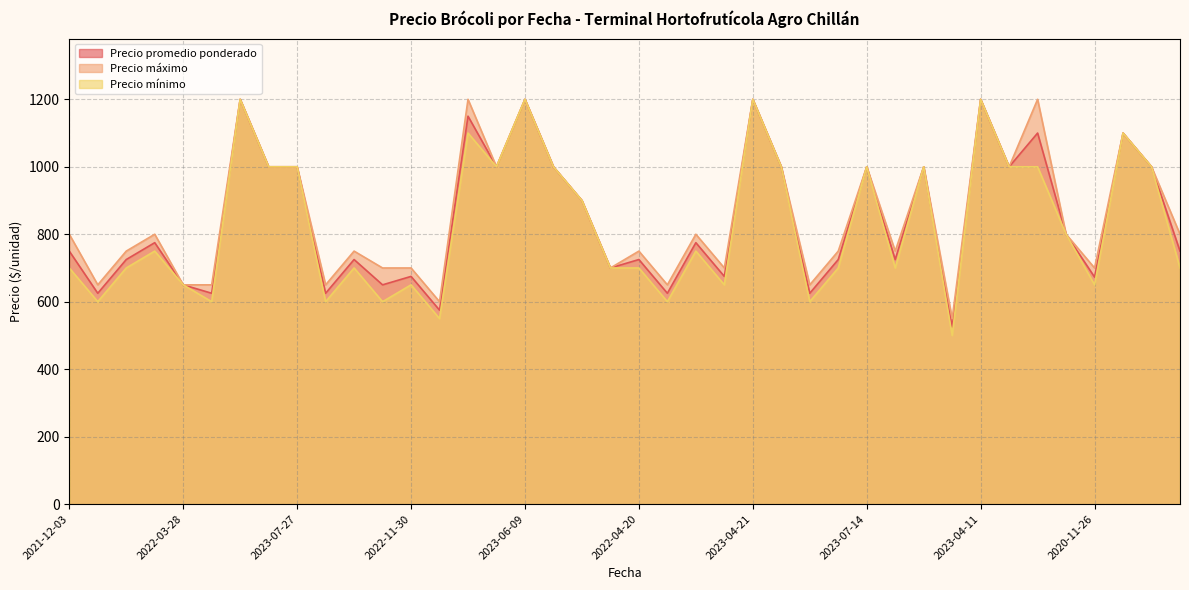

What is the total value across all series at 2023-04-11?

3600